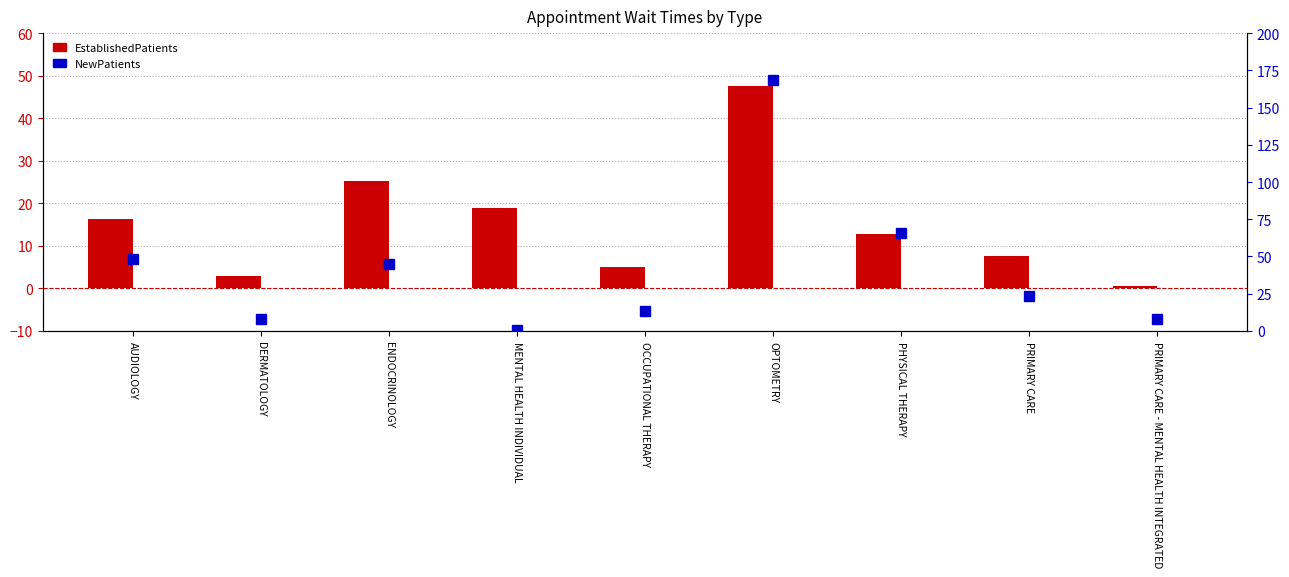

What is the sum of the EstablishedPatients values at PRIMARY CARE and ENDOCRINOLOGY?

32.8